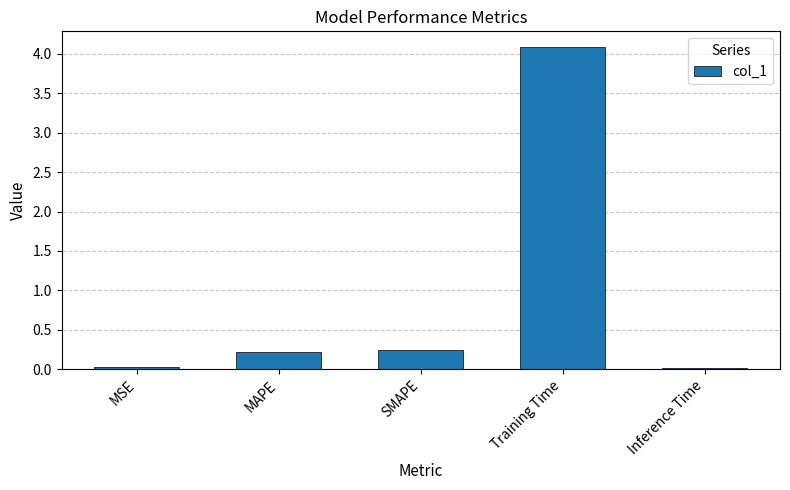

How many bars are there in total?

5